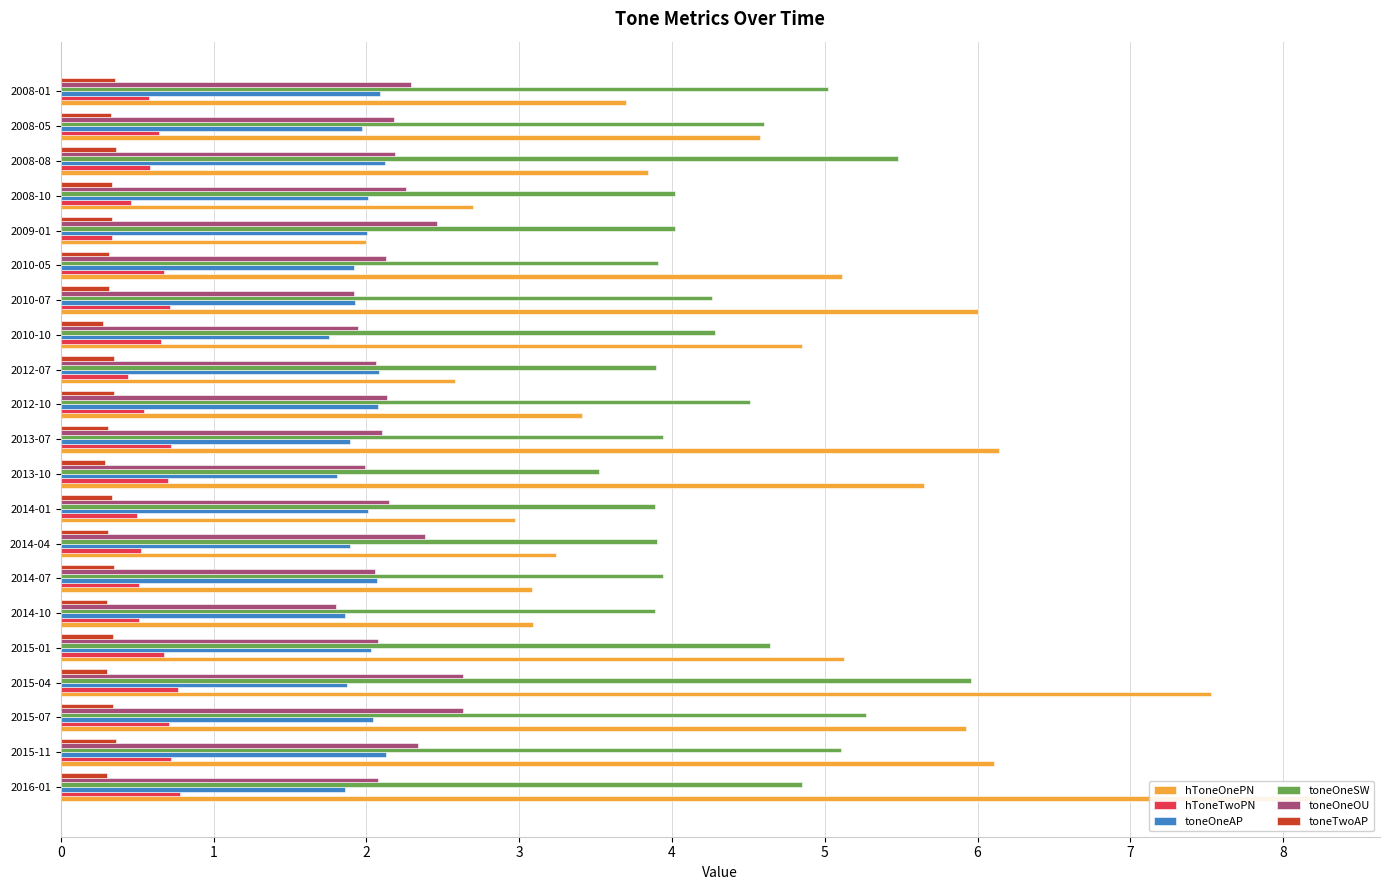

At 2015-07, list the series in order from smallest to largest.

toneTwoAP, hToneTwoPN, toneOneAP, toneOneOU, toneOneSW, hToneOnePN